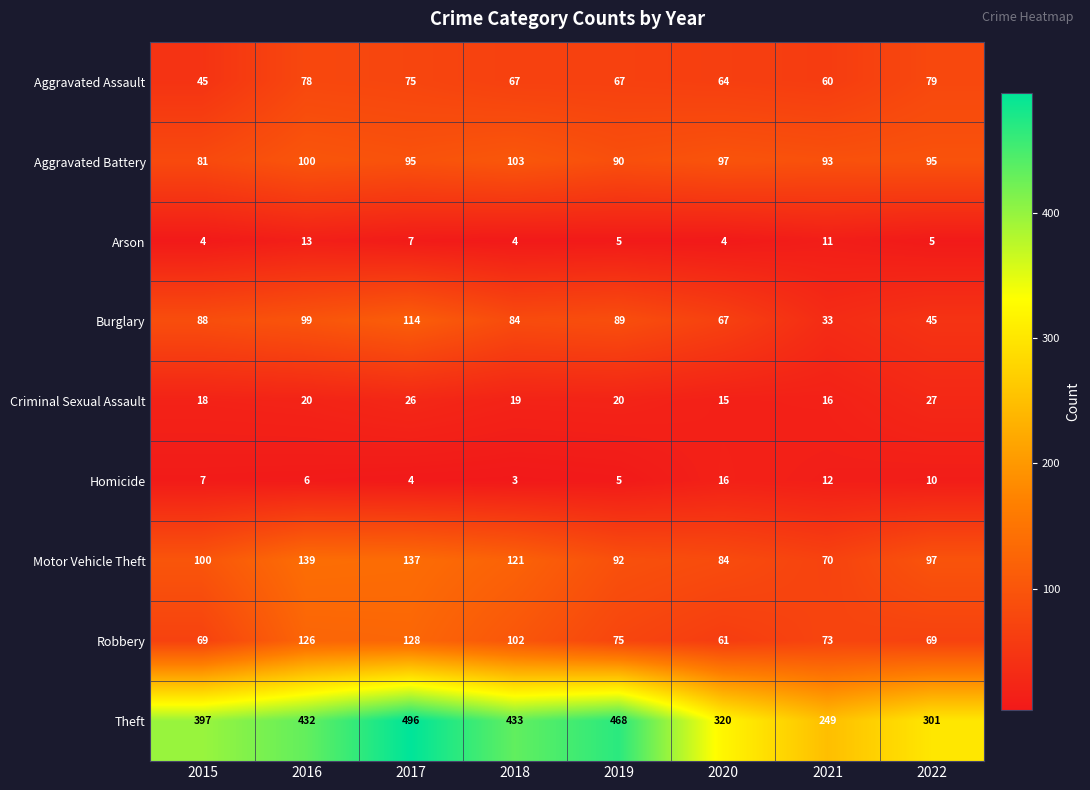

What is the total value across all series at 2022?

728